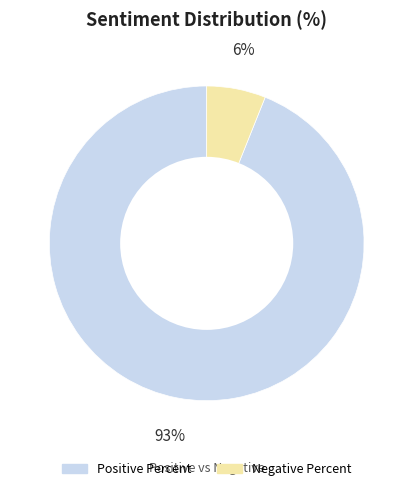

What is the largest slice in the pie chart?

Positive Percent